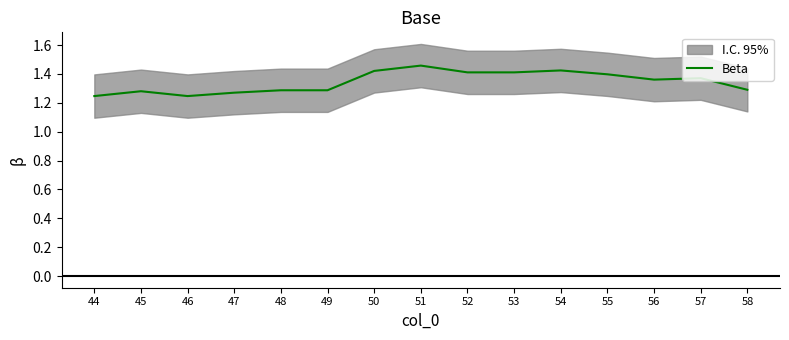

Is it true that Beta equals 1.7 at 58?

False